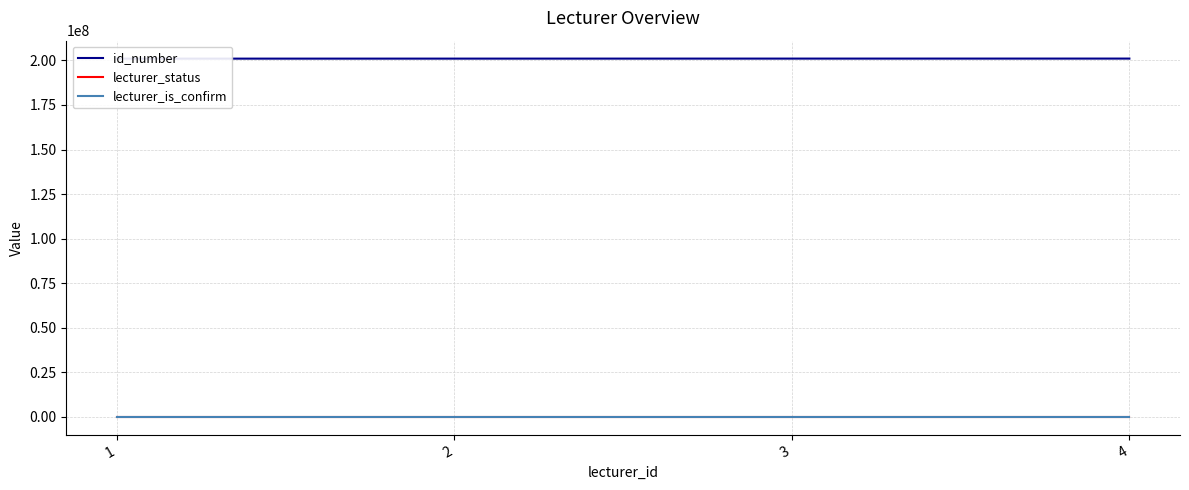

The lecturer_status series shows 0 at 3. True or false?

False